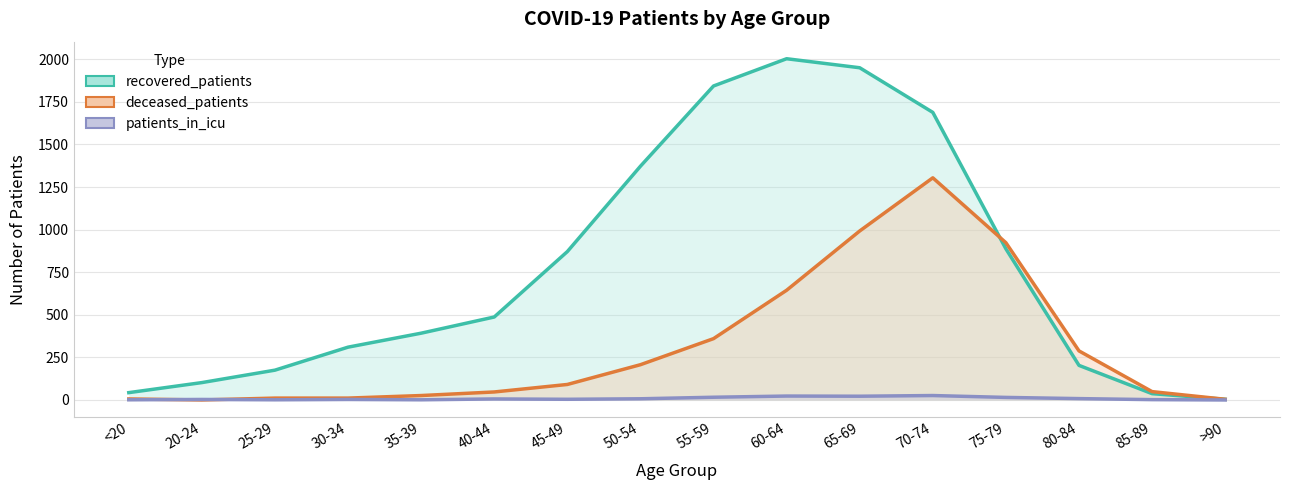

How many data points in recovered_patients are above 487?

7